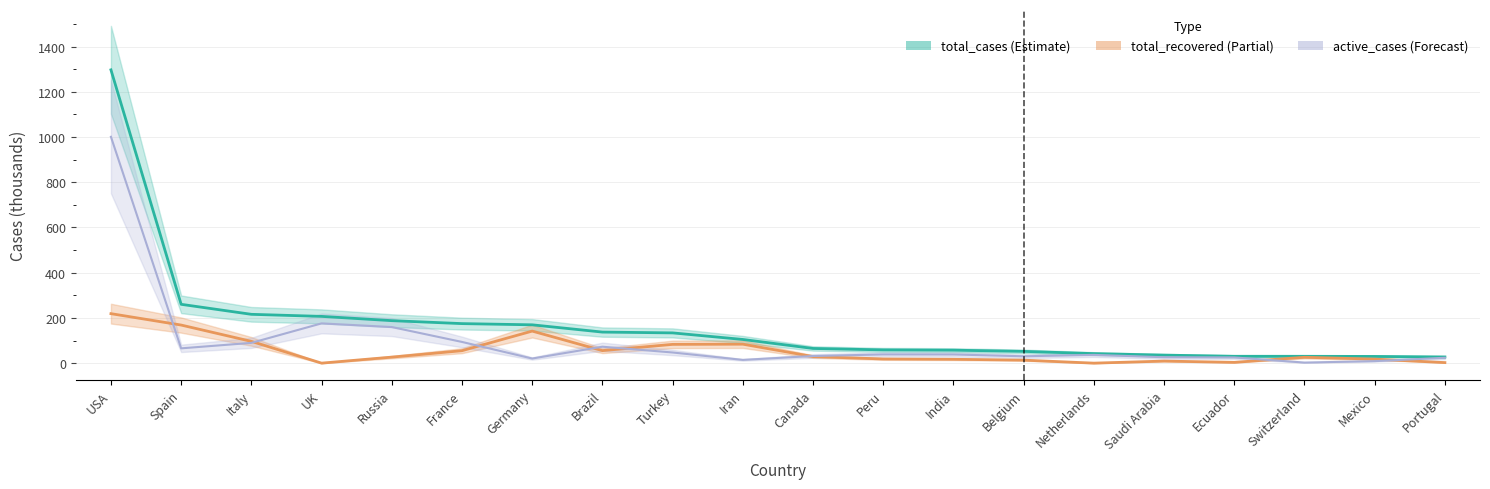

List the series in order of their peak value, highest first.

total_cases, active_cases, total_recovered